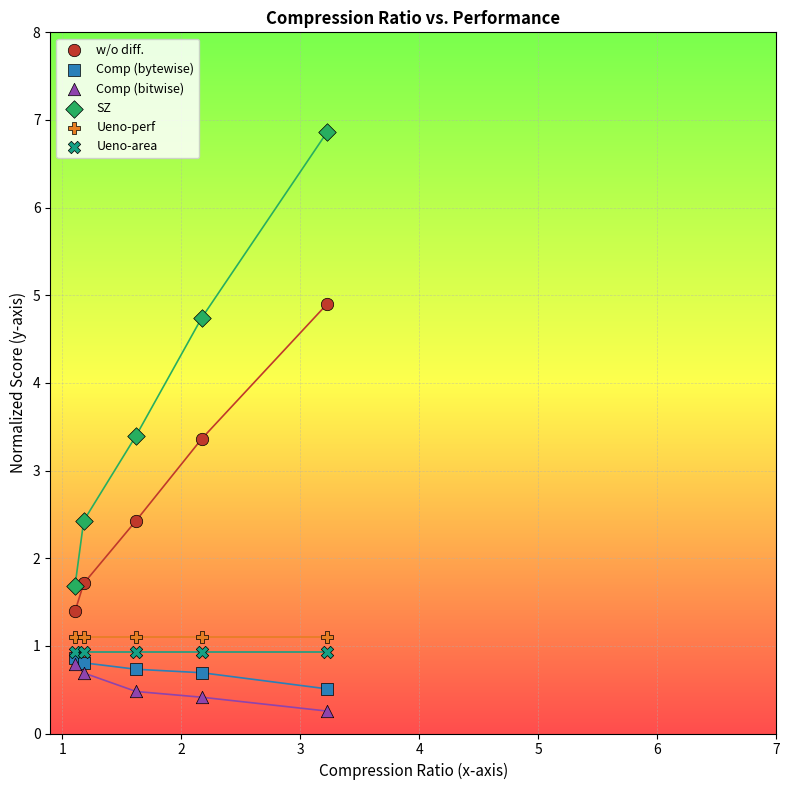

In the Comp (bitwise) series, what Y value is closest to 0?

0.3